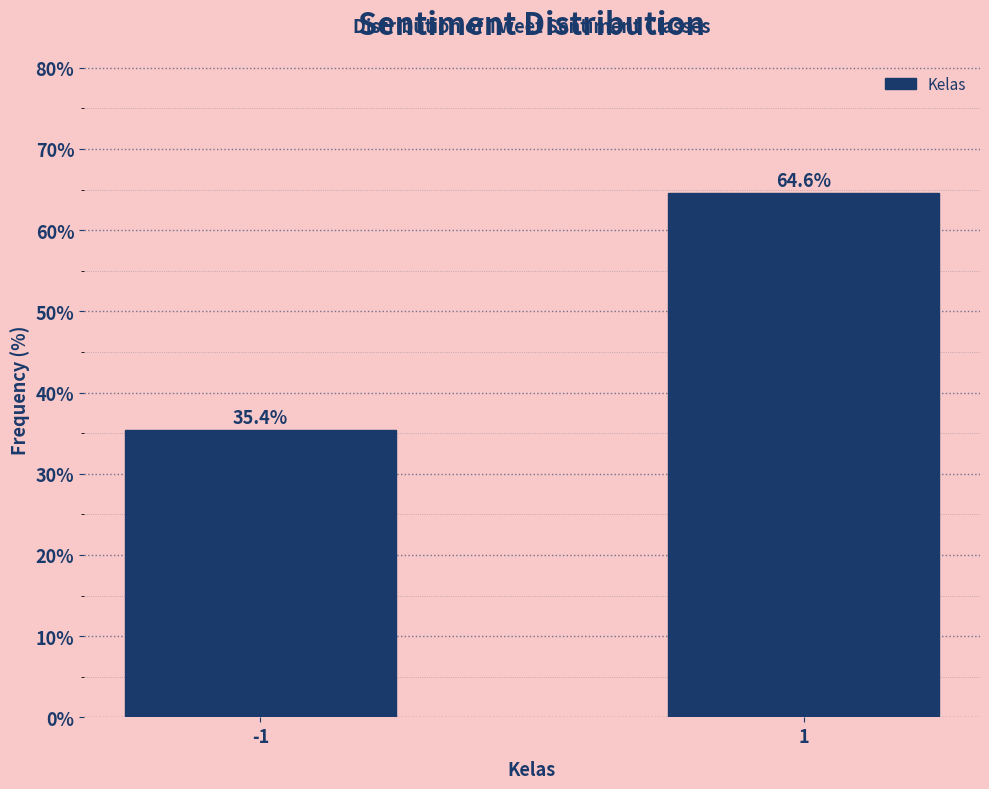

Reading left to right, extract all data points from this chart.

-1=35.4	1=64.6